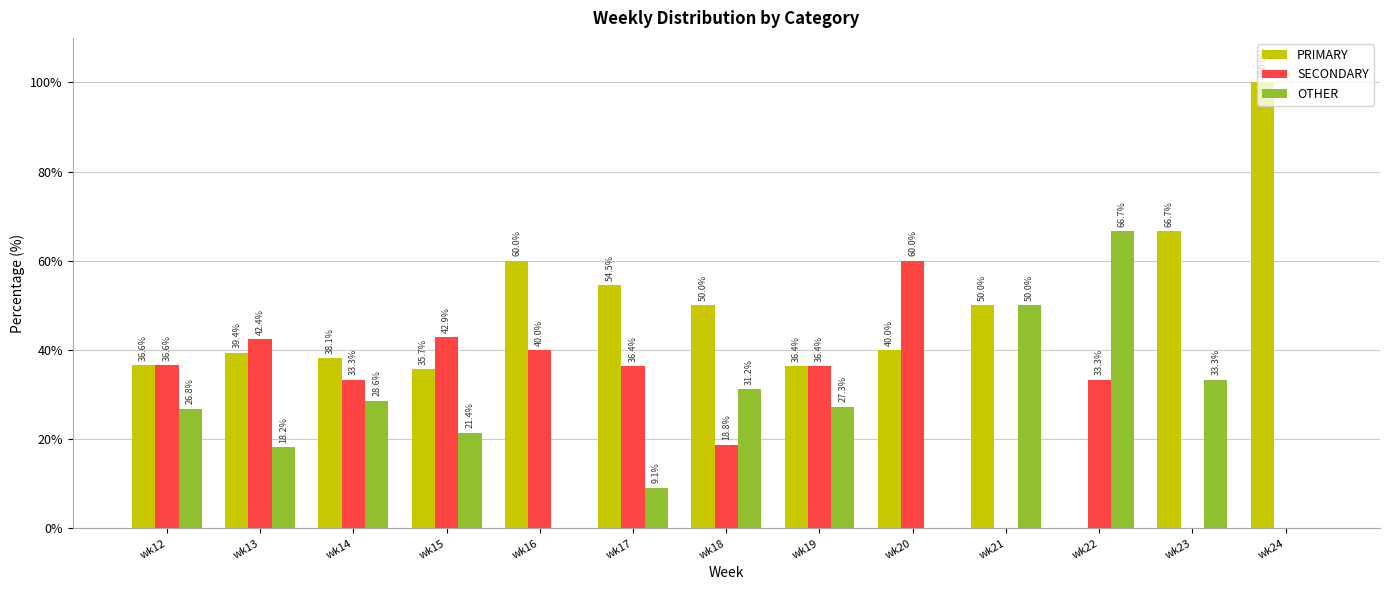

Where is OTHER nearest to the value 33?

wk23